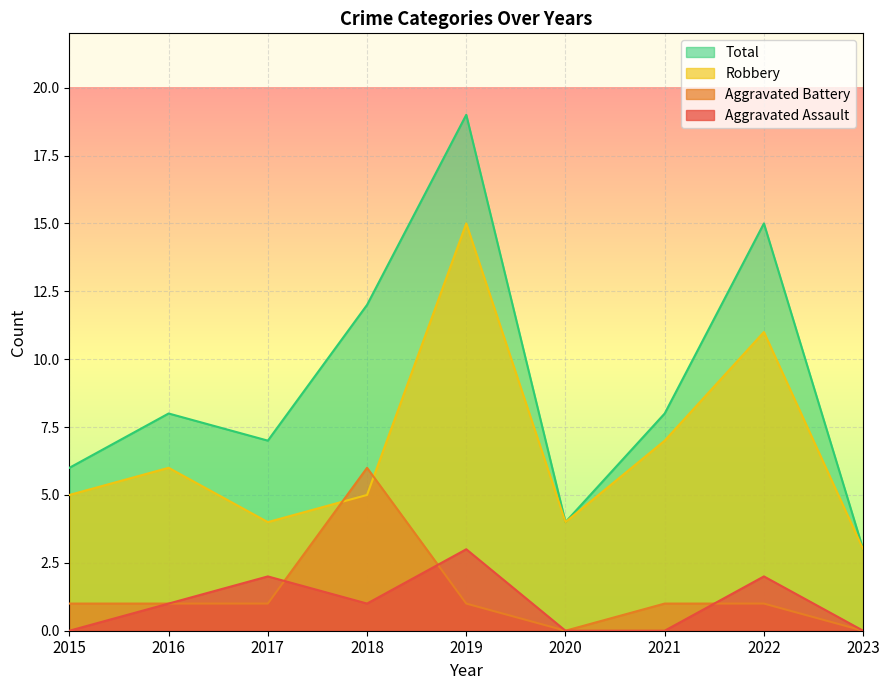

At which label does Robbery first exceed 5?

2016